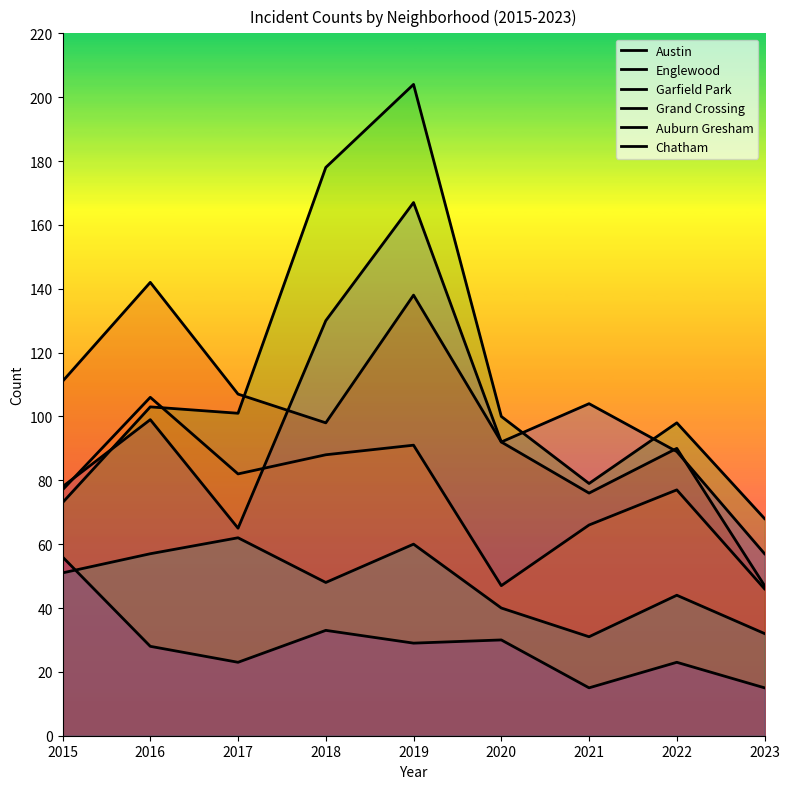

Reading left to right, transcribe all the data shown in this chart.

Austin: 2015=78	2016=99	2017=65	2018=130	2019=167	2020=92	2021=104	2022=89	2023=57
Englewood: 2015=111	2016=142	2017=107	2018=98	2019=138	2020=92	2021=76	2022=90	2023=47
Garfield Park: 2015=73	2016=103	2017=101	2018=178	2019=204	2020=100	2021=79	2022=98	2023=68
Grand Crossing: 2015=77	2016=106	2017=82	2018=88	2019=91	2020=47	2021=66	2022=77	2023=46
Auburn Gresham: 2015=56	2016=28	2017=23	2018=33	2019=29	2020=30	2021=15	2022=23	2023=15
Chatham: 2015=51	2016=57	2017=62	2018=48	2019=60	2020=40	2021=31	2022=44	2023=32